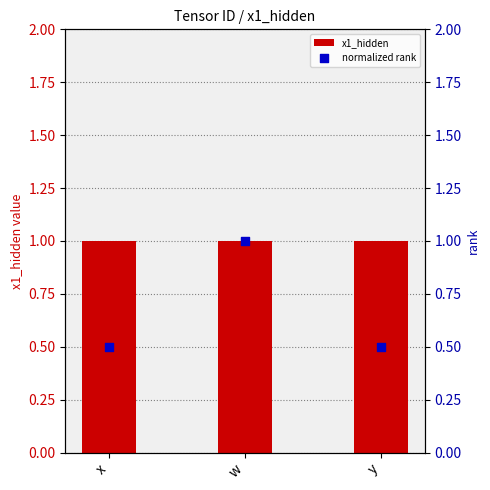

At how many categories does at least one series exceed 0?

3